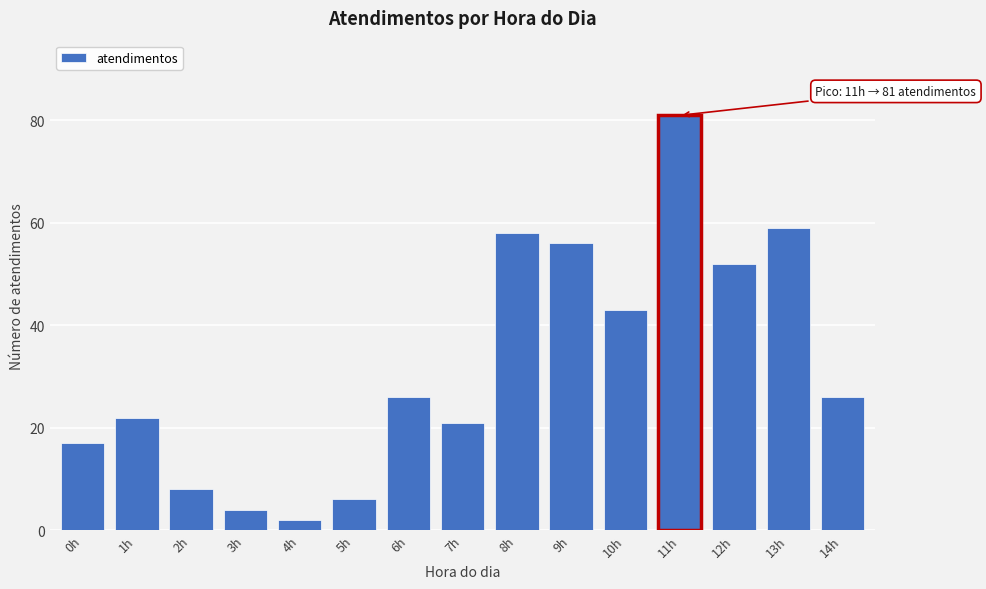

Reading right to left, transcribe all the data shown in this chart.

14h=26	13h=59	12h=52	11h=81	10h=43	9h=56	8h=58	7h=21	6h=26	5h=6	4h=2	3h=4	2h=8	1h=22	0h=17